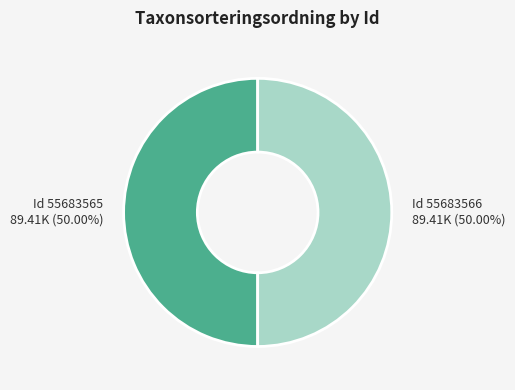

Count the number of slices in the pie.

2